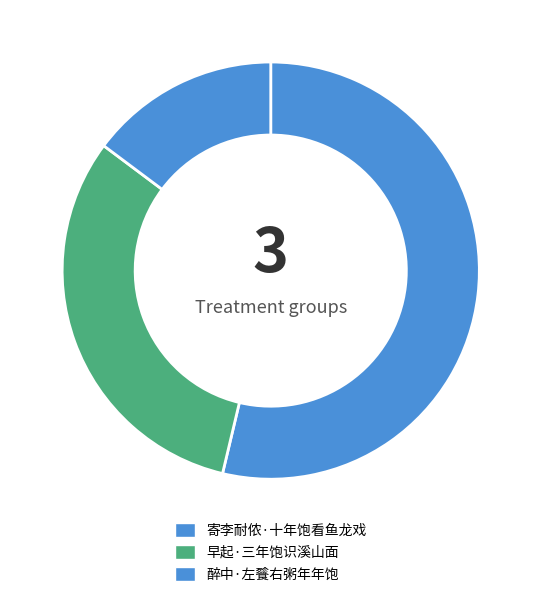

What percentage do 早起·三年饱识溪山面 and 寄李耐侬·十年饱看鱼龙戏 together represent?

85.2%